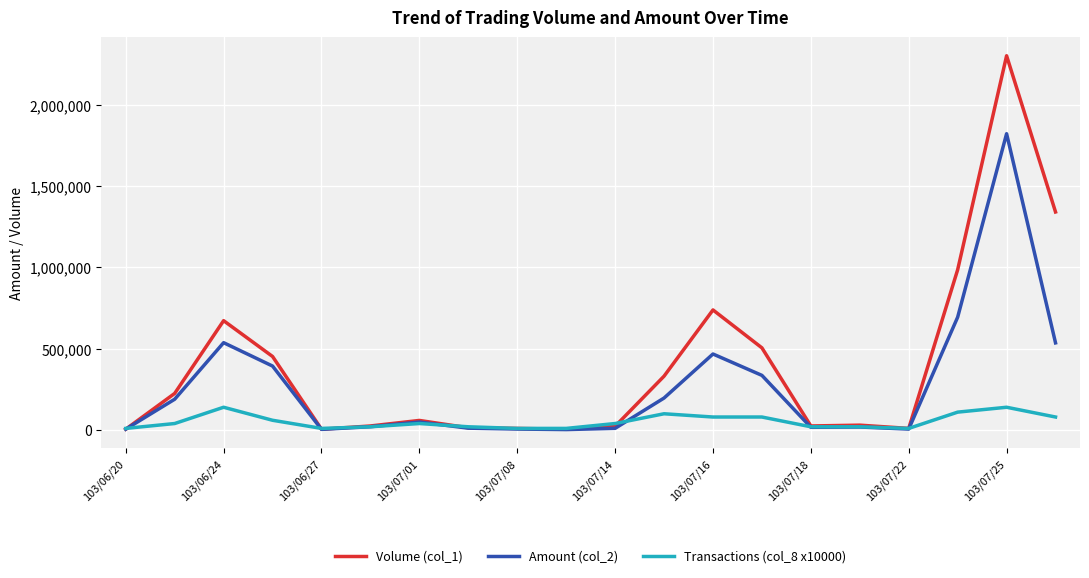

Which series has the largest total across all categories?

Volume (col_1)